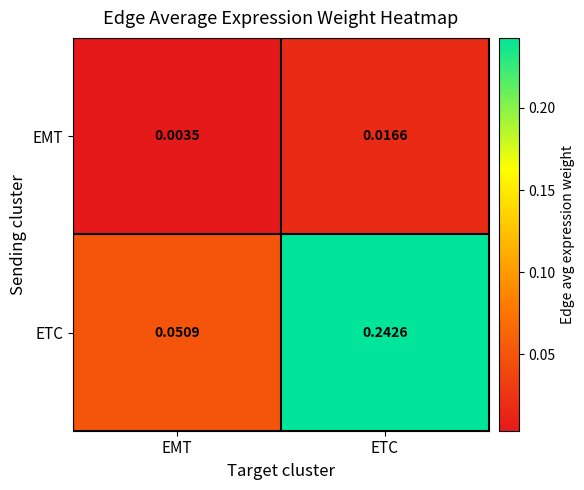

Where is EMT nearest to the value 0?

EMT